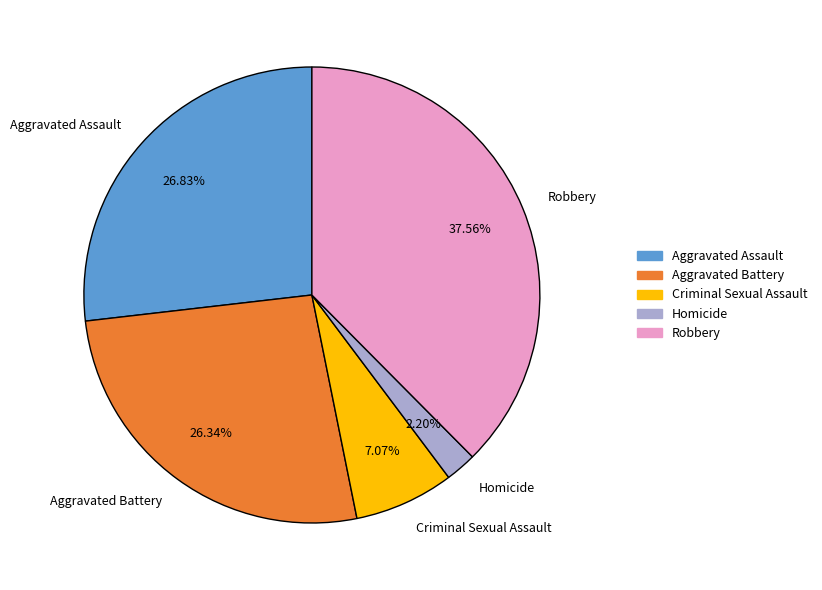

What is the ratio of the value at Aggravated Assault to the value at Homicide?

12.2